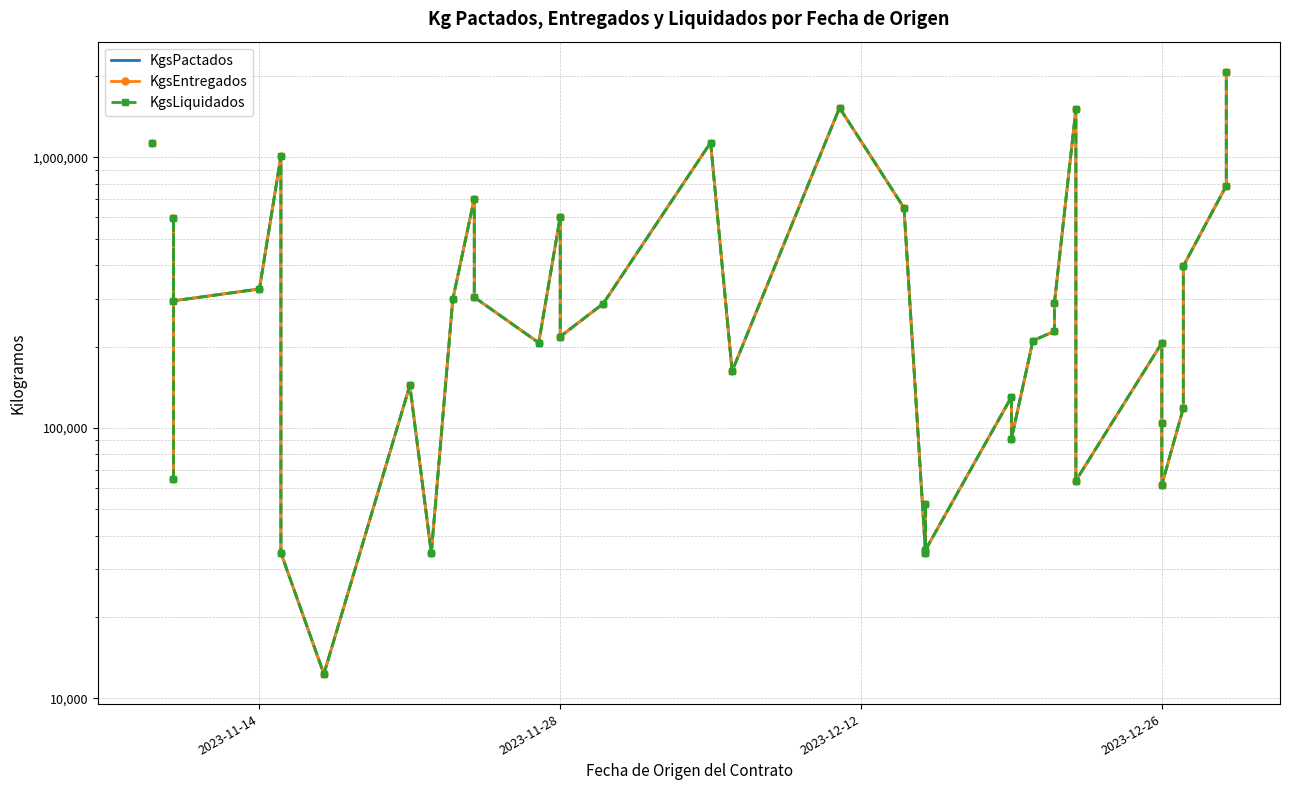

How many lines are shown in the chart?

3